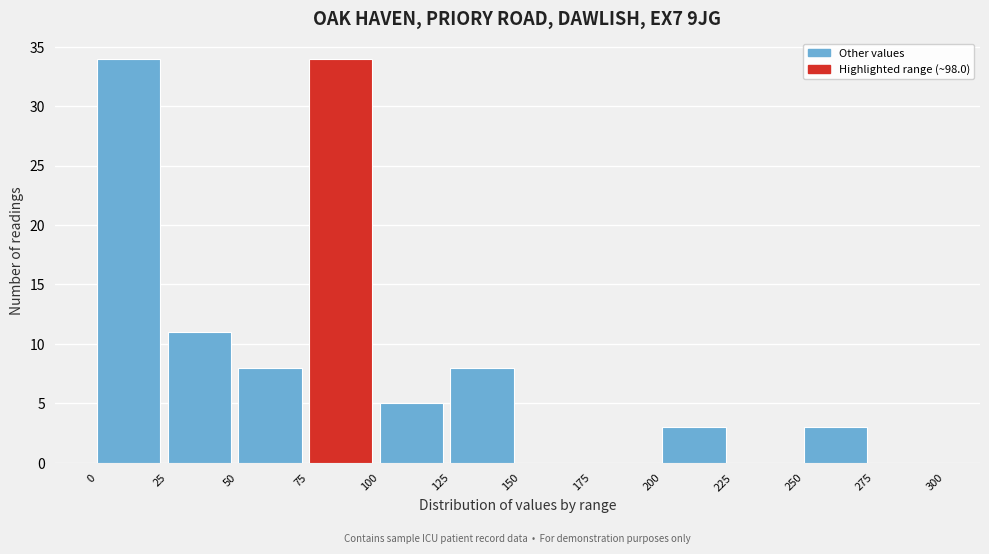

Reading left to right, transcribe this chart: for each bar, give the range it covers on the x-axis and its height. The values are not printed on the chart, so give them approximately, as read against the axis.

0 to 25: 34
25 to 50: 11
50 to 75: 8
75 to 100: 34
100 to 125: 5
125 to 150: 8
150 to 175: 0
175 to 200: 0
200 to 225: 3
225 to 250: 0
250 to 275: 3
275 to 300: 0